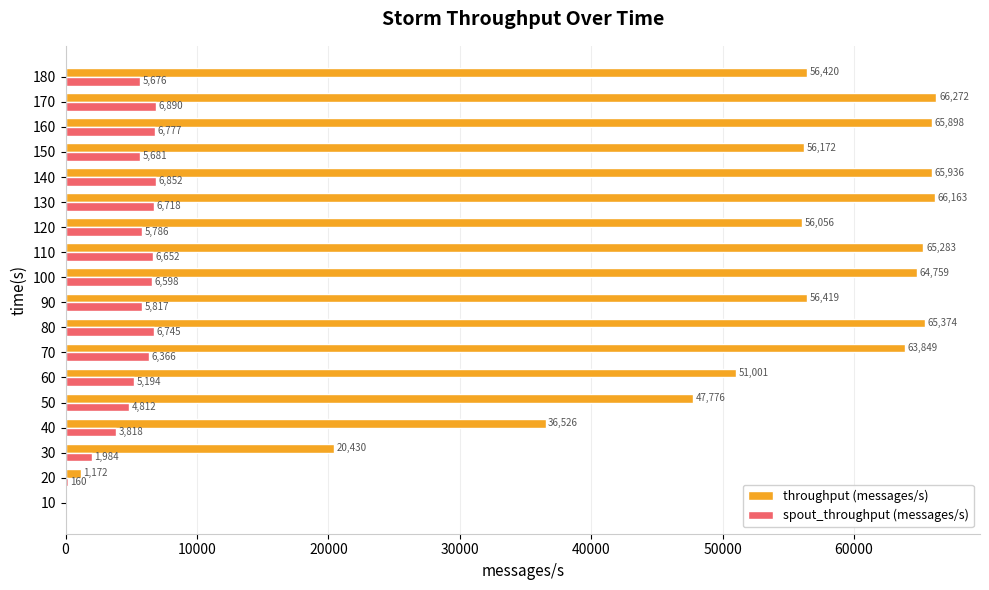

Read the throughput (messages/s) value at 70.

63849